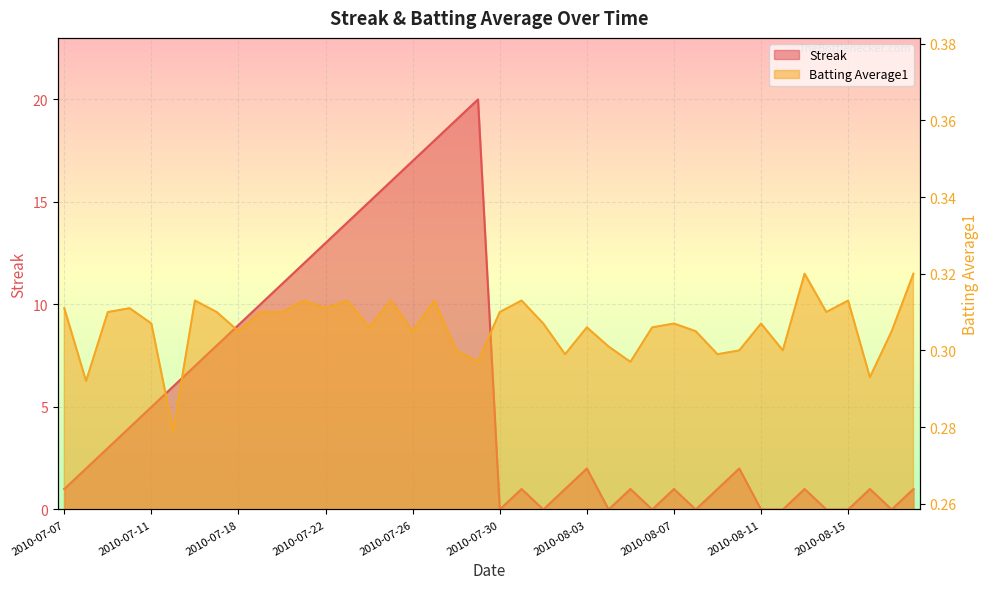

What is the label of the 13th point from the right?

2010-08-06